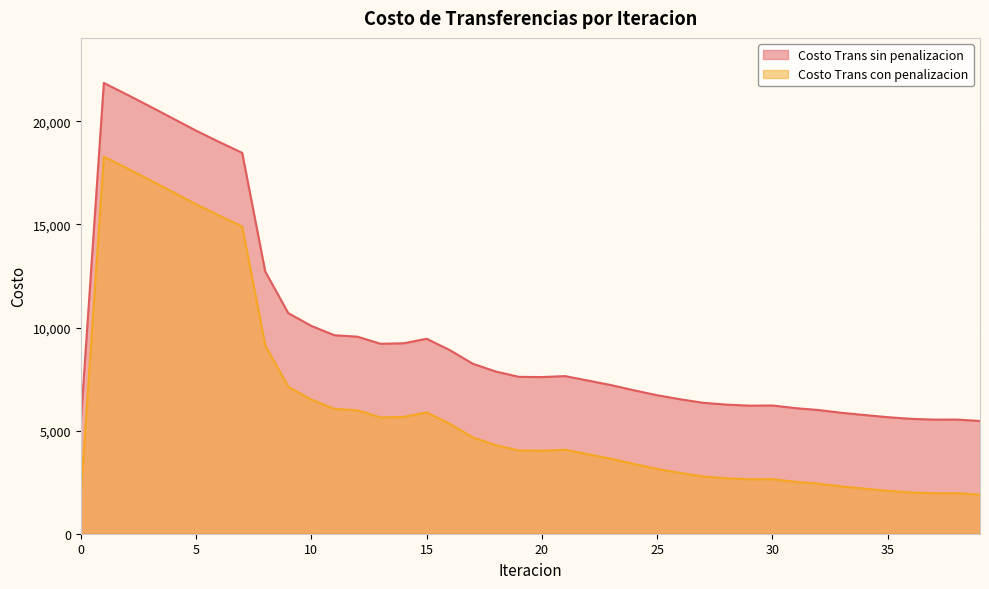

Reading right to left, list all the values displayed in this chart.

Costo Trans sin penalizacion: 5468.8	5536.8	5535.0	5573.6	5653.2	5757.0	5864.4	5999.9	6090.6	6220.4	6213.1	6263.3	6349.4	6521.5	6716.6	6954.9	7209.2	7429.0	7646.2	7598.8	7609.4	7867.6	8246.9	8909.8	9456.5	9238.0	9213.5	9557.2	9628.8	10079.9	10699.9	12718.7	18474.8	19005.0	19551.9	20140.4	20726.5	21304.0	21864.7	5402.0
Costo Trans con penalizacion: 1896.1	1964.1	1962.3	2000.8	2080.4	2184.2	2291.6	2427.2	2517.8	2647.7	2640.4	2690.5	2776.6	2948.7	3143.8	3382.1	3636.5	3856.3	4073.4	4026.1	4036.6	4294.9	4674.1	5337.0	5883.7	5665.3	5640.7	5984.4	6056.0	6507.1	7127.1	9145.9	14902.0	15432.2	15979.1	16567.7	17153.7	17731.2	18291.9	1829.2